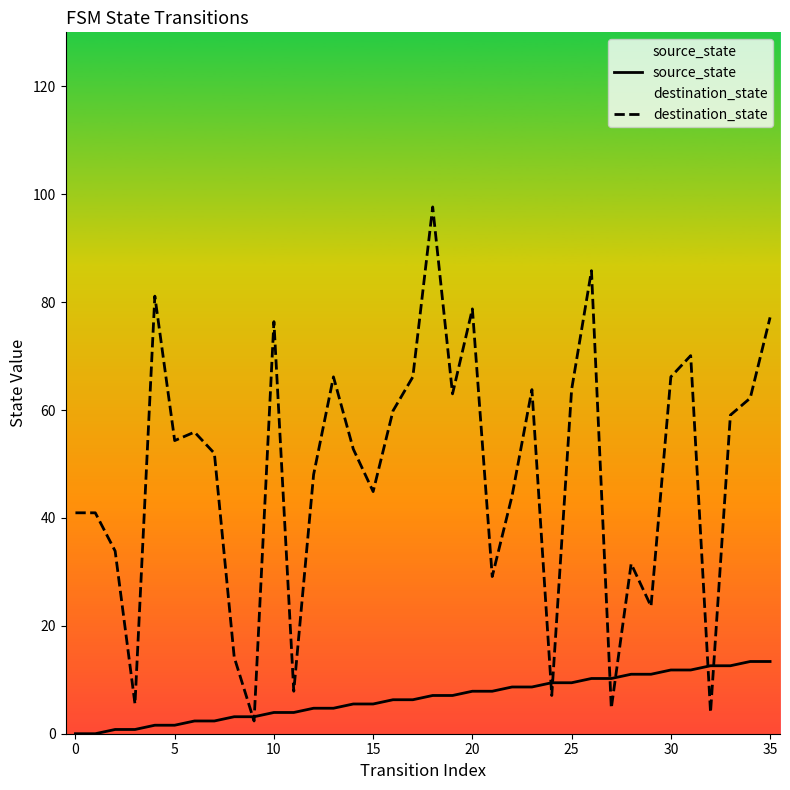

What is the label of the 26th point from the right?

10